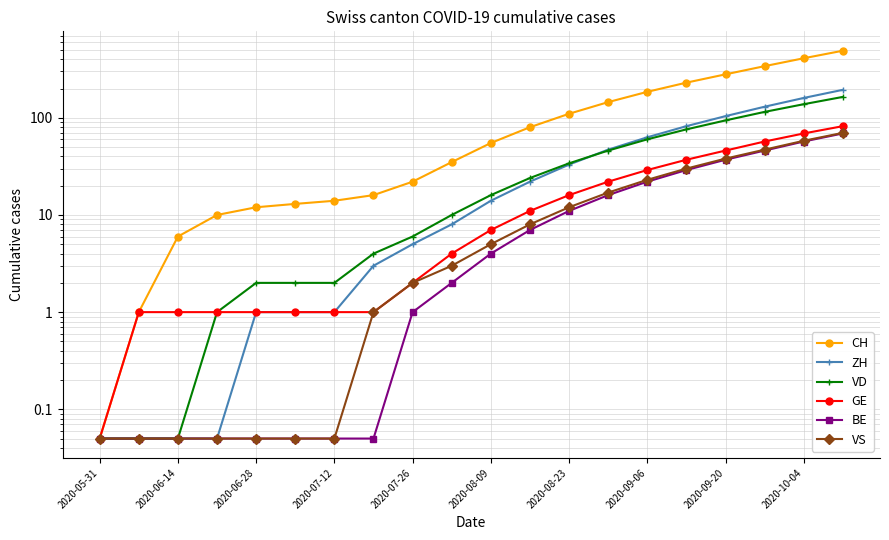

Which series has the largest range (max minus min)?

CH